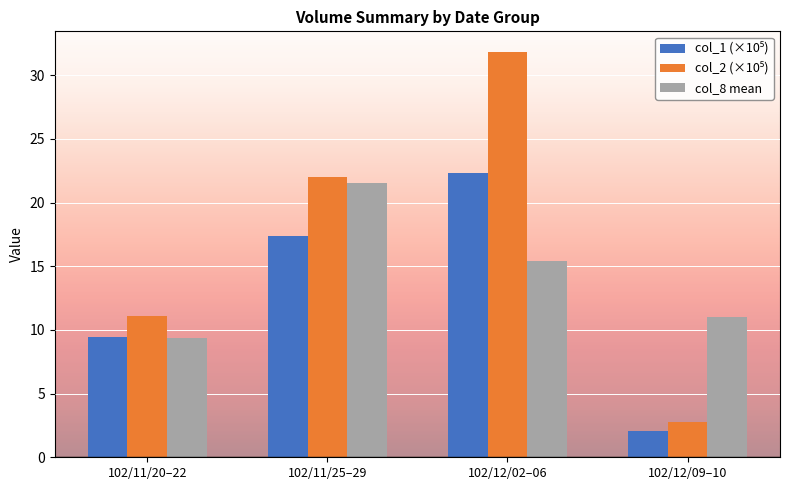

At which category is the sum across all series the highest?

102/12/02–06